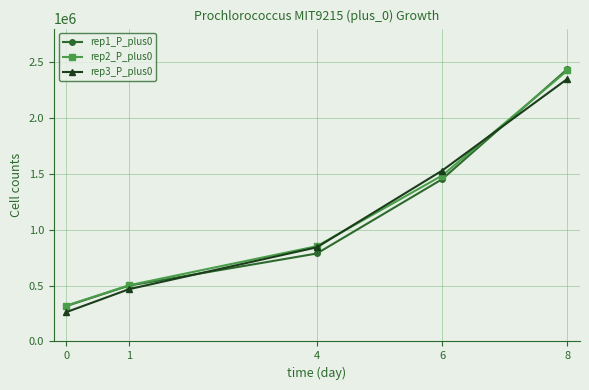

Rank the categories by rep1_P_plus0 value from lowest to highest.

0, 1, 4, 6, 8